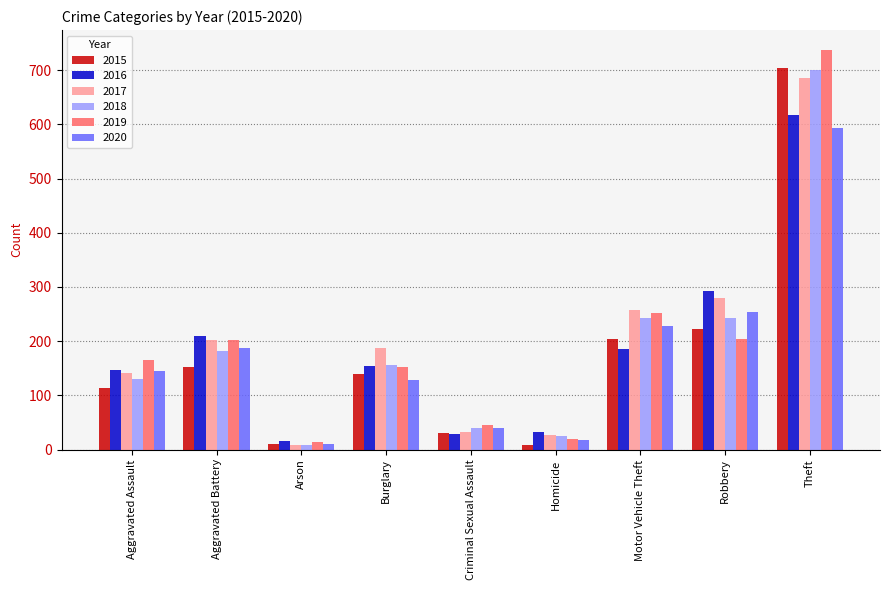

Where is 2017 nearest to the value 347?

Robbery